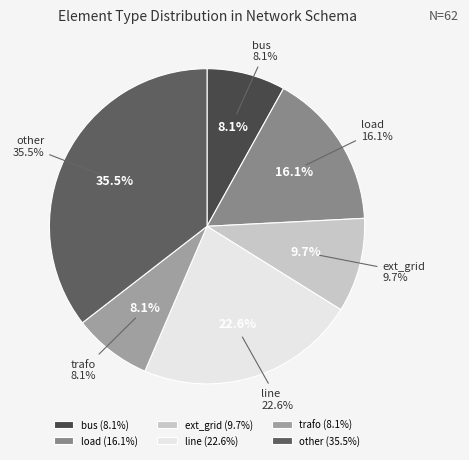

How many slices are in this pie chart?

6